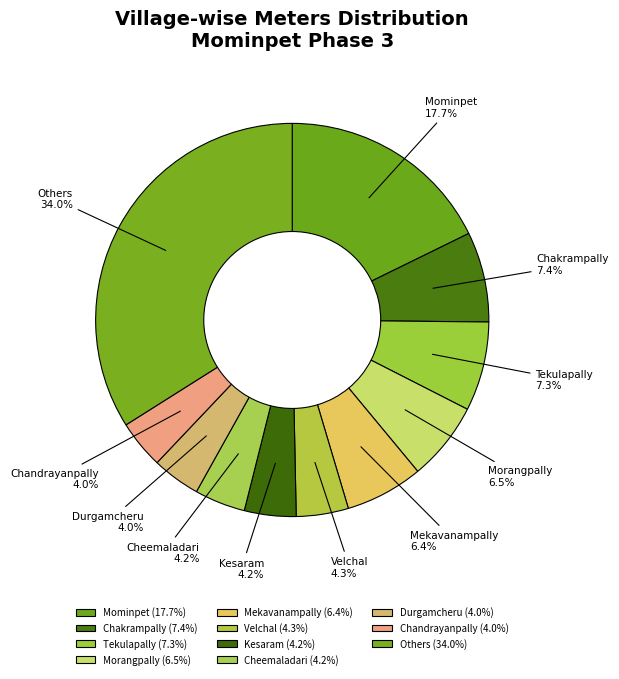

Is there any slice that represents more than half of the pie?

No